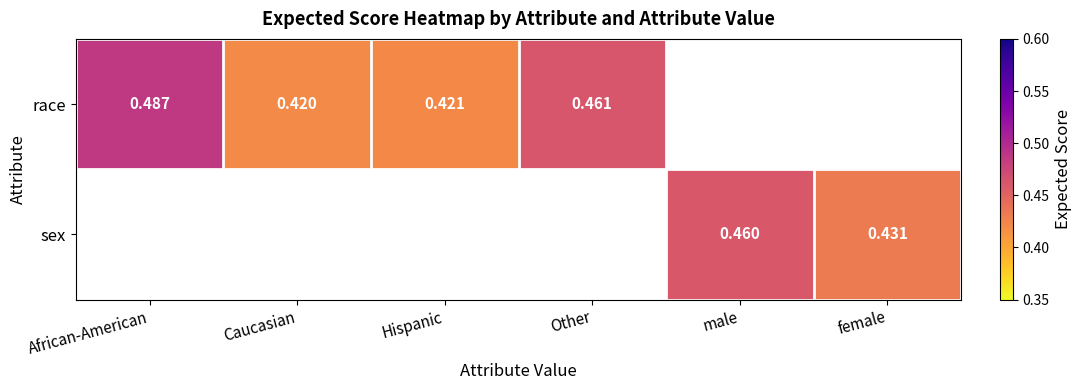

How many categories are shown in the chart?

6